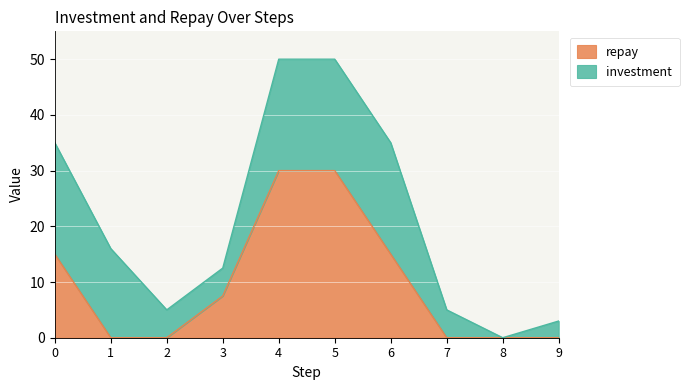

True or false: the data shows 19.4 at 8.

False